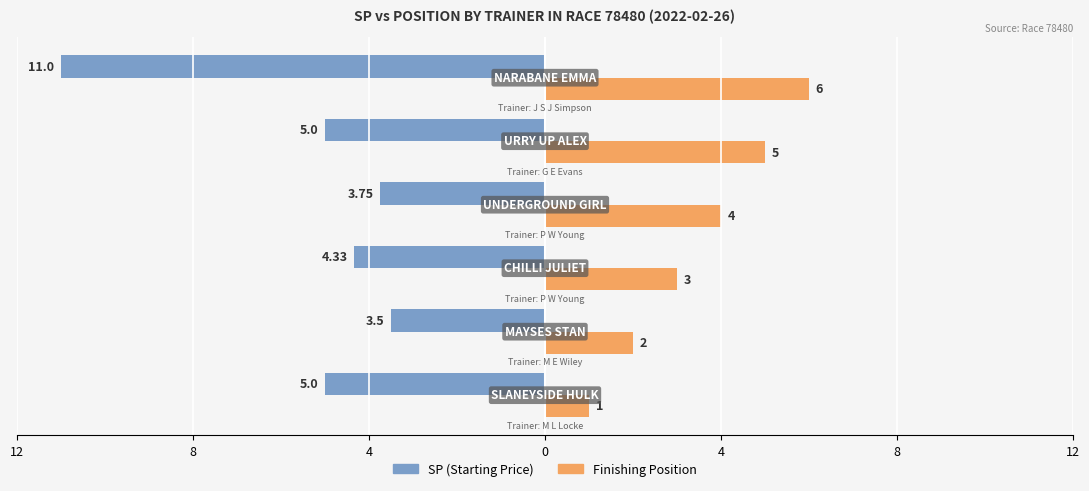

What are all the series names shown in the legend?

SP (Starting Price), Finishing Position